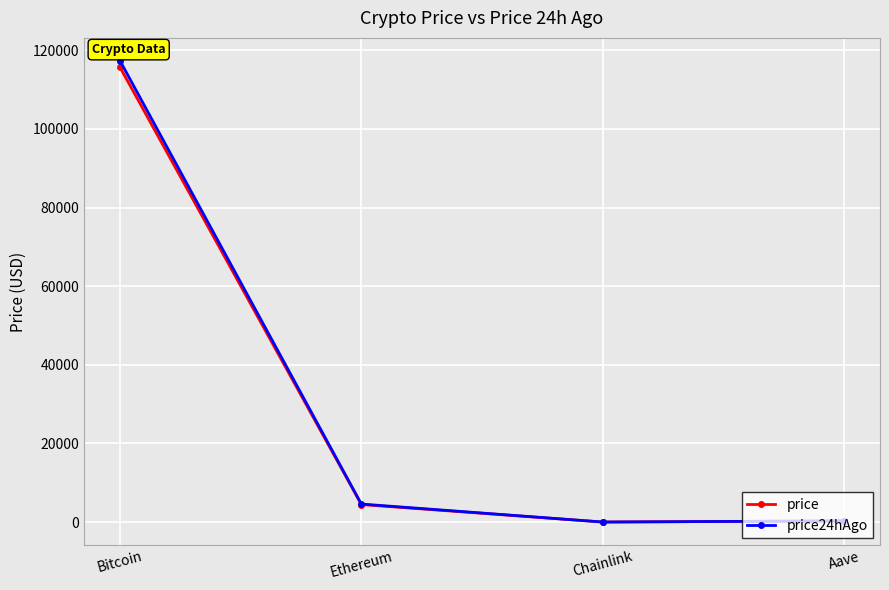

What is the difference between the maximum and minimum values in the price24hAgo series?

117274.3